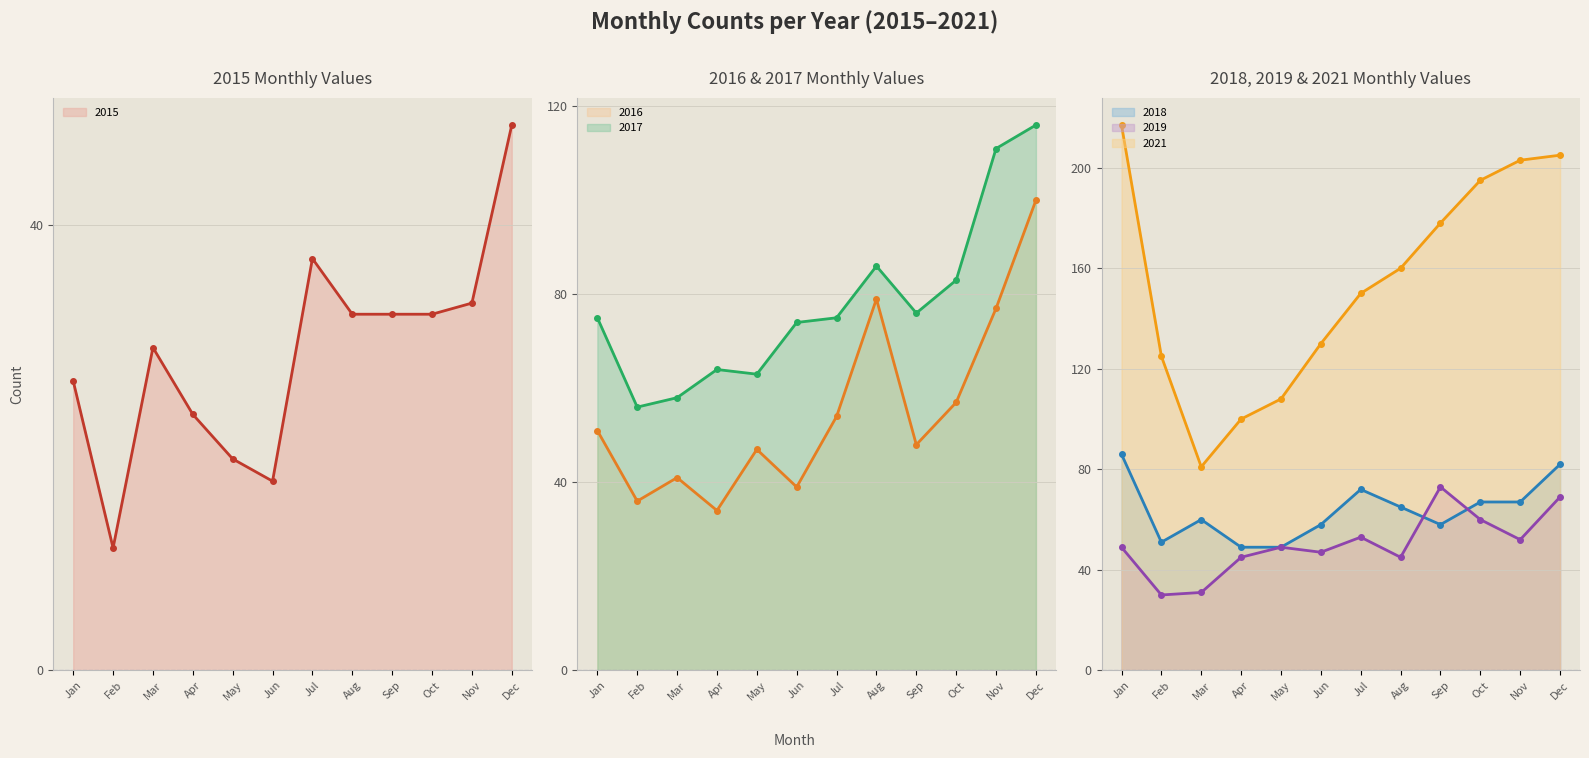

Between Aug and Apr, which is larger?

Aug